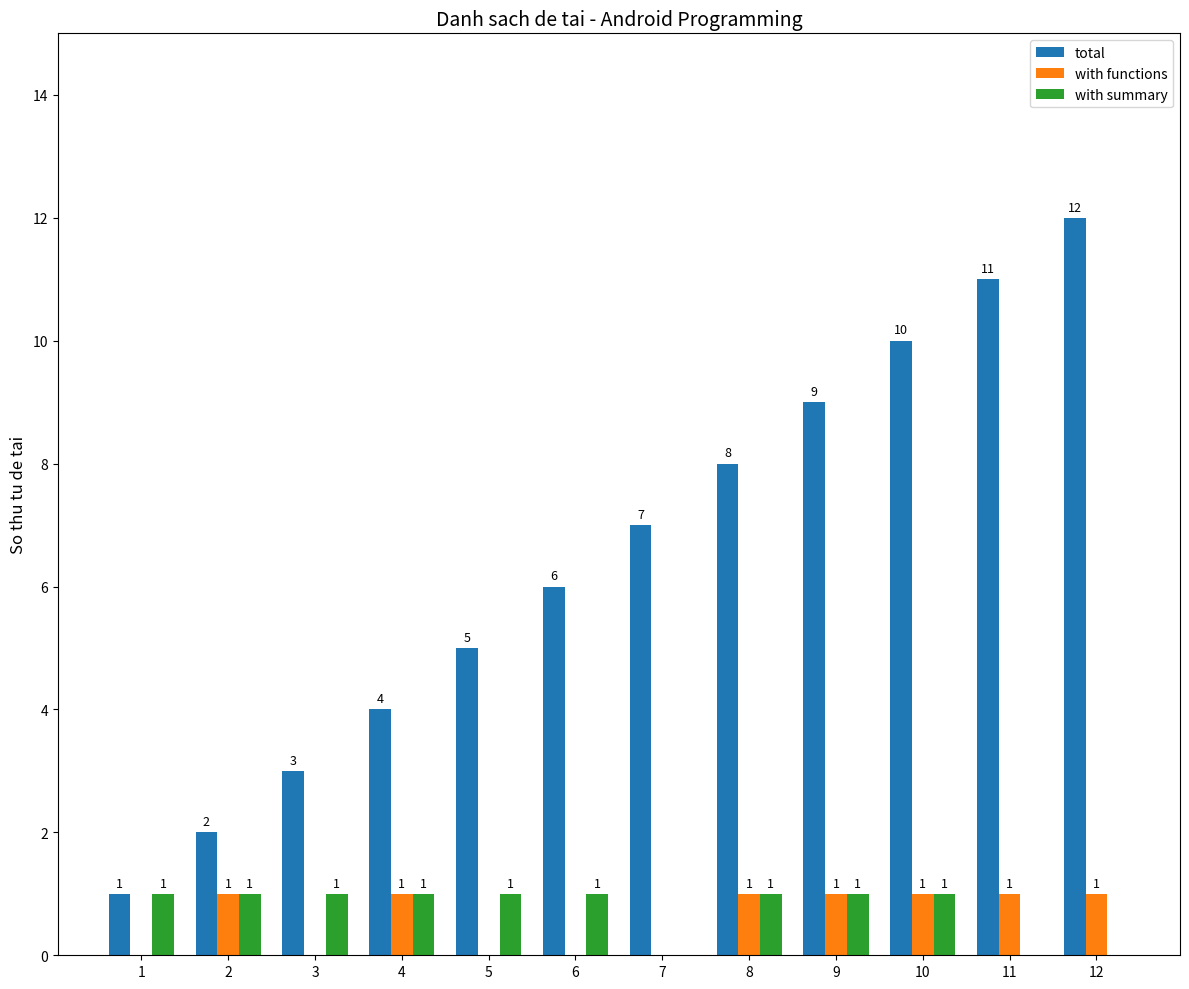

Where is total nearest to the value 6?

6